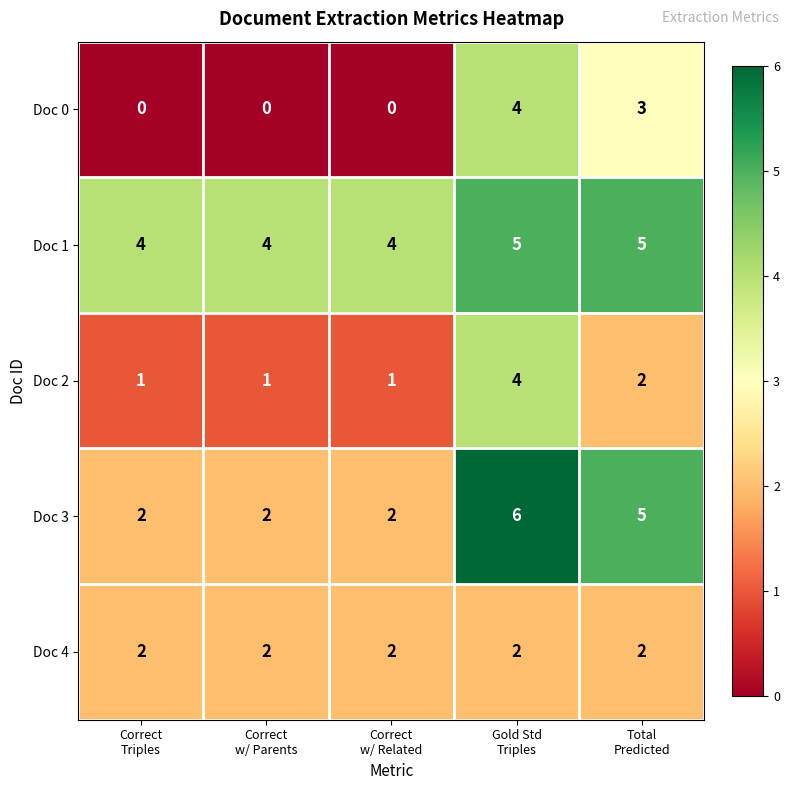

At how many categories does at least one series exceed 2?

5